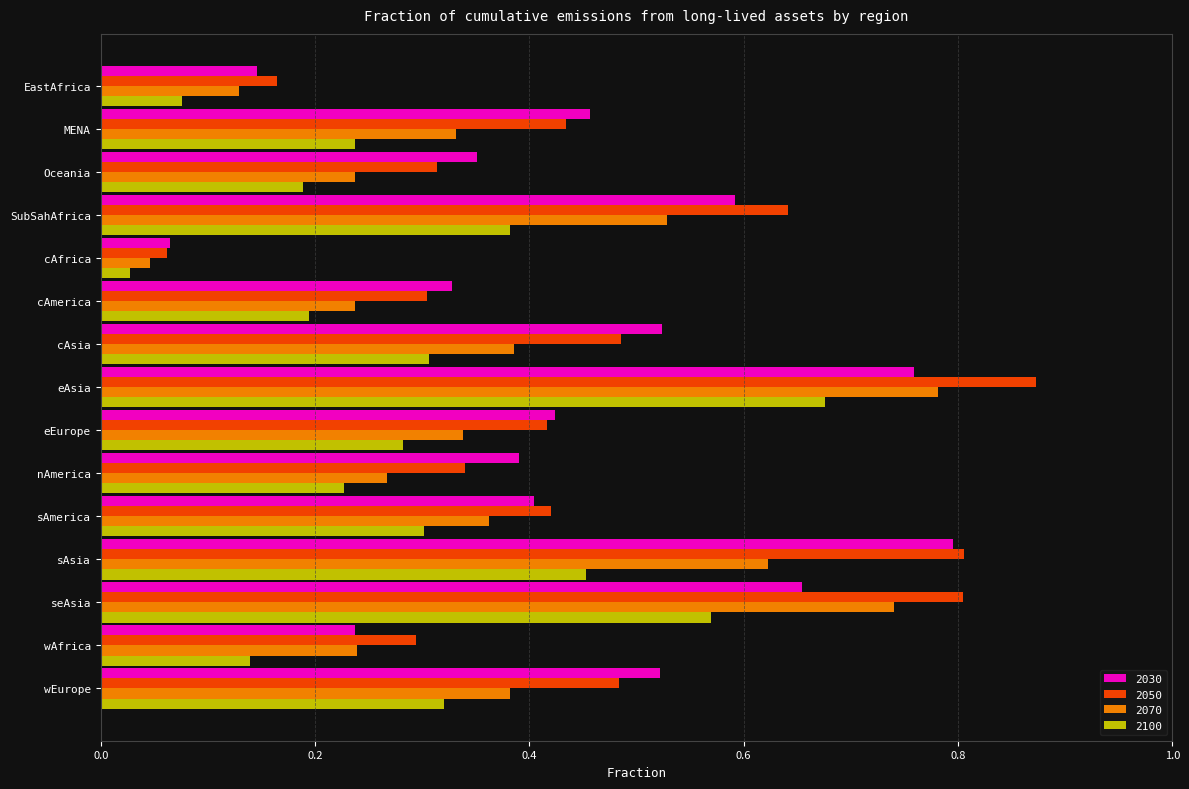

What is the sum of the 2050 values at SubSahAfrica and sAmerica?

1.1